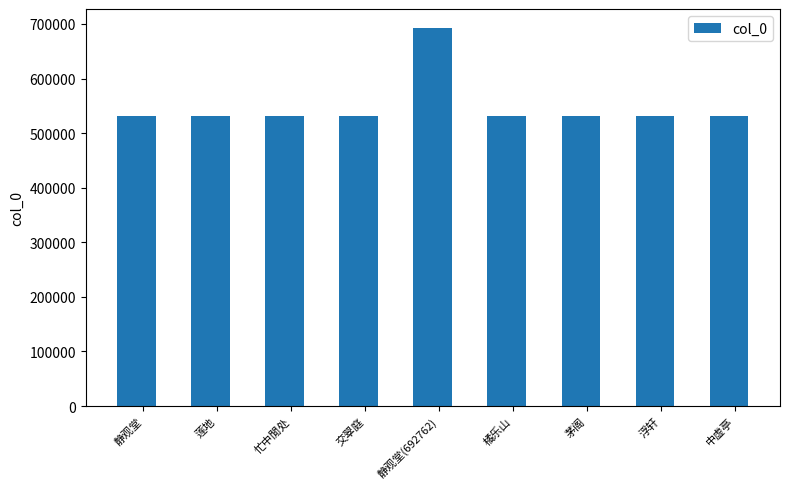

What is the difference between the values at 交翠庭 and 中虚亭?

1